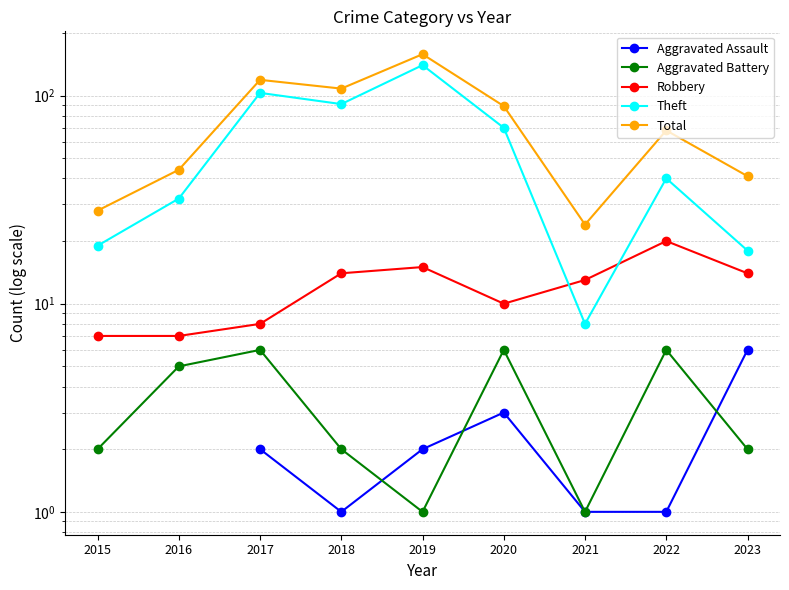

What is the total value across all series at 2019?

314